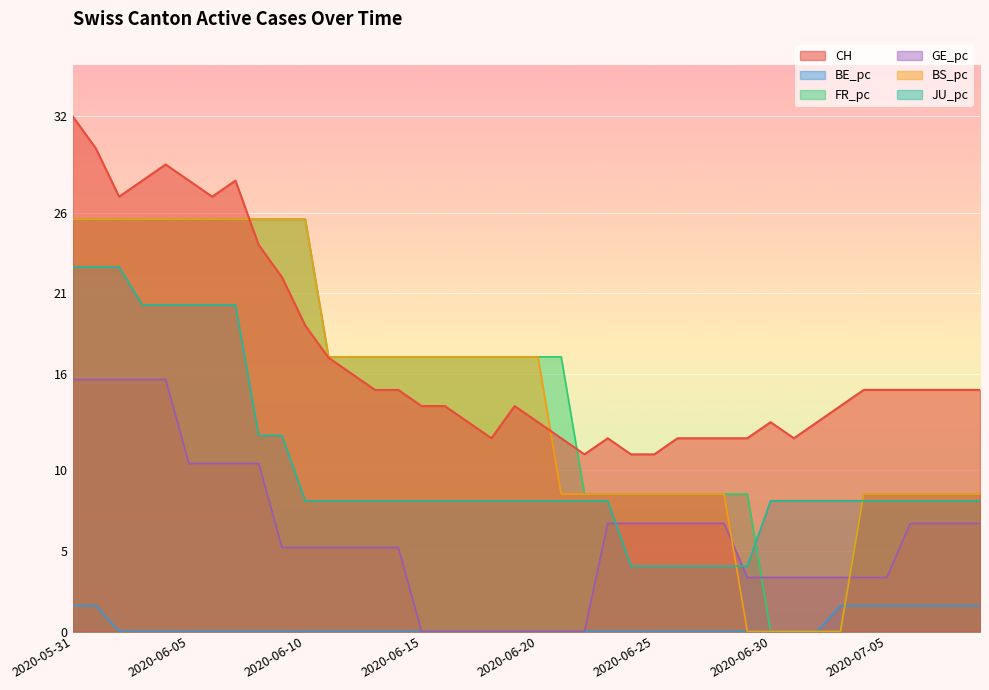

How many values in the FR_pc series are below 17?

18